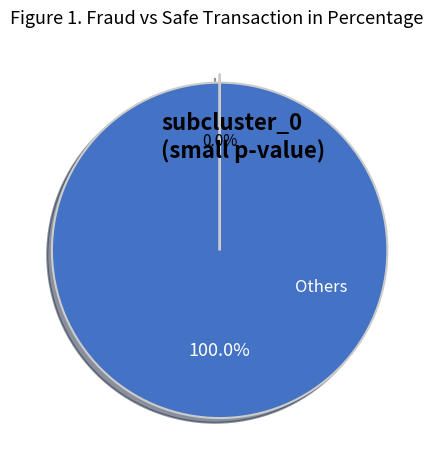

Is there any slice that represents more than half of the pie?

Yes